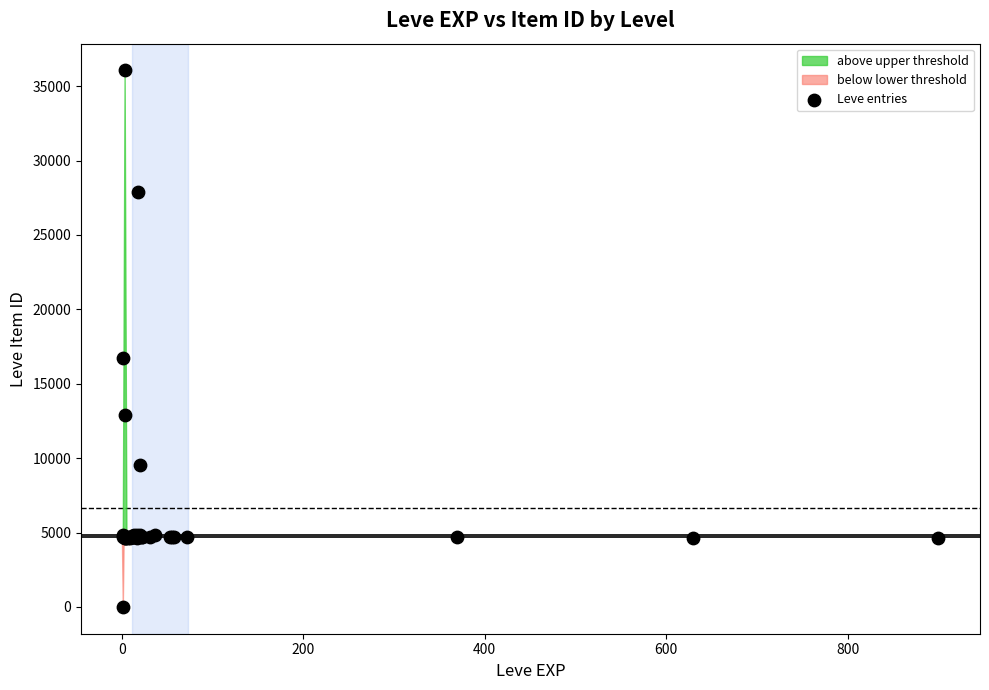

What Y value in the scatter plot is closest to 18031?

16734